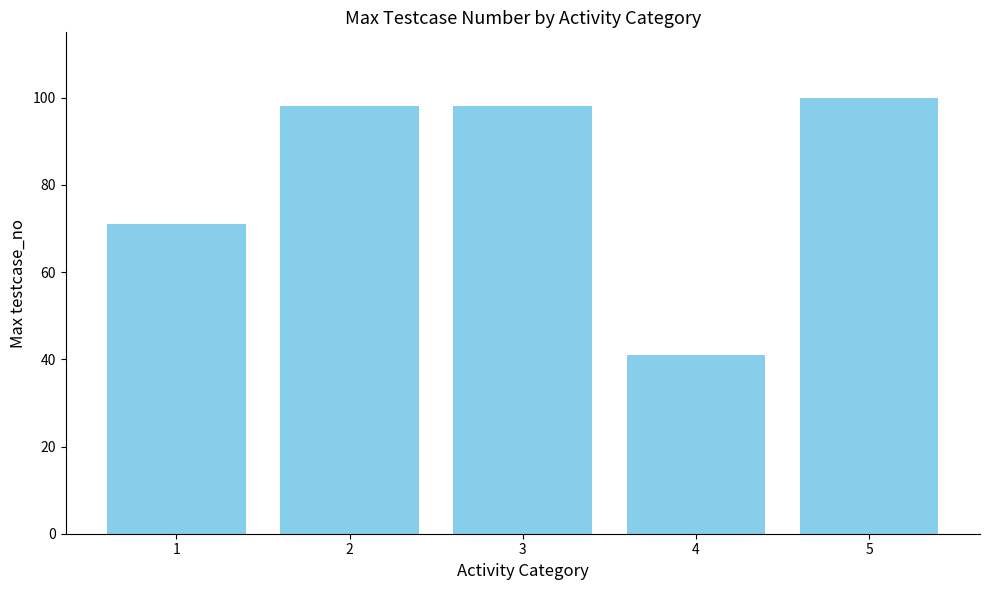

Reading left to right, extract all data points from this chart.

1=71	2=98	3=98	4=41	5=100